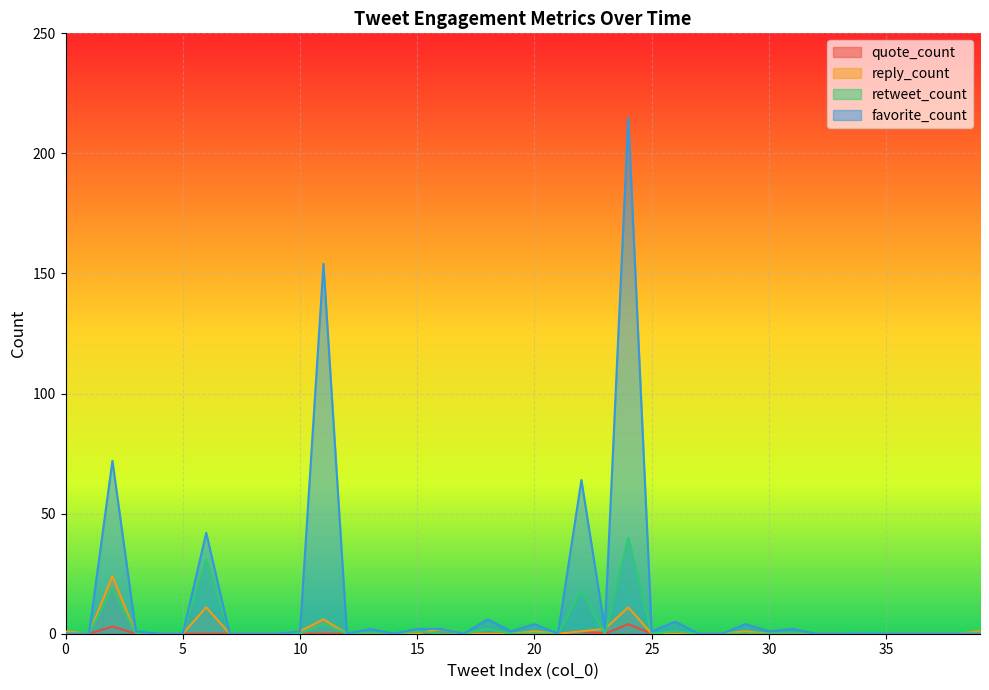

Reading left to right, transcribe all the data shown in this chart.

quote_count: 0=0	1=0	2=3	3=0	4=0	5=0	6=0	7=0	8=0	9=0	10=0	11=0	12=0	13=0	14=0	15=0	16=0	17=0	18=0	19=0	20=0	21=0	22=1	23=0	24=4	25=0	26=0	27=0	28=0	29=0	30=0	31=0	32=0	33=0	34=0	35=0	36=0	37=0	38=0	39=0
reply_count: 0=1	1=0	2=24	3=0	4=0	5=0	6=11	7=0	8=0	9=0	10=1	11=6	12=0	13=0	14=0	15=0	16=2	17=0	18=0	19=0	20=1	21=0	22=1	23=2	24=11	25=0	26=0	27=0	28=0	29=1	30=0	31=0	32=0	33=0	34=0	35=0	36=0	37=0	38=0	39=1
retweet_count: 0=0	1=0	2=19	3=0	4=0	5=0	6=31	7=0	8=0	9=0	10=0	11=4	12=0	13=0	14=0	15=1	16=0	17=0	18=2	19=0	20=0	21=0	22=18	23=0	24=40	25=0	26=1	27=0	28=0	29=0	30=0	31=0	32=0	33=0	34=1	35=0	36=0	37=0	38=0	39=0
favorite_count: 0=0	1=0	2=72	3=1	4=0	5=0	6=42	7=0	8=0	9=0	10=1	11=154	12=0	13=2	14=0	15=2	16=2	17=0	18=6	19=1	20=4	21=0	22=64	23=2	24=215	25=1	26=5	27=0	28=0	29=4	30=1	31=2	32=0	33=0	34=0	35=0	36=0	37=0	38=0	39=0